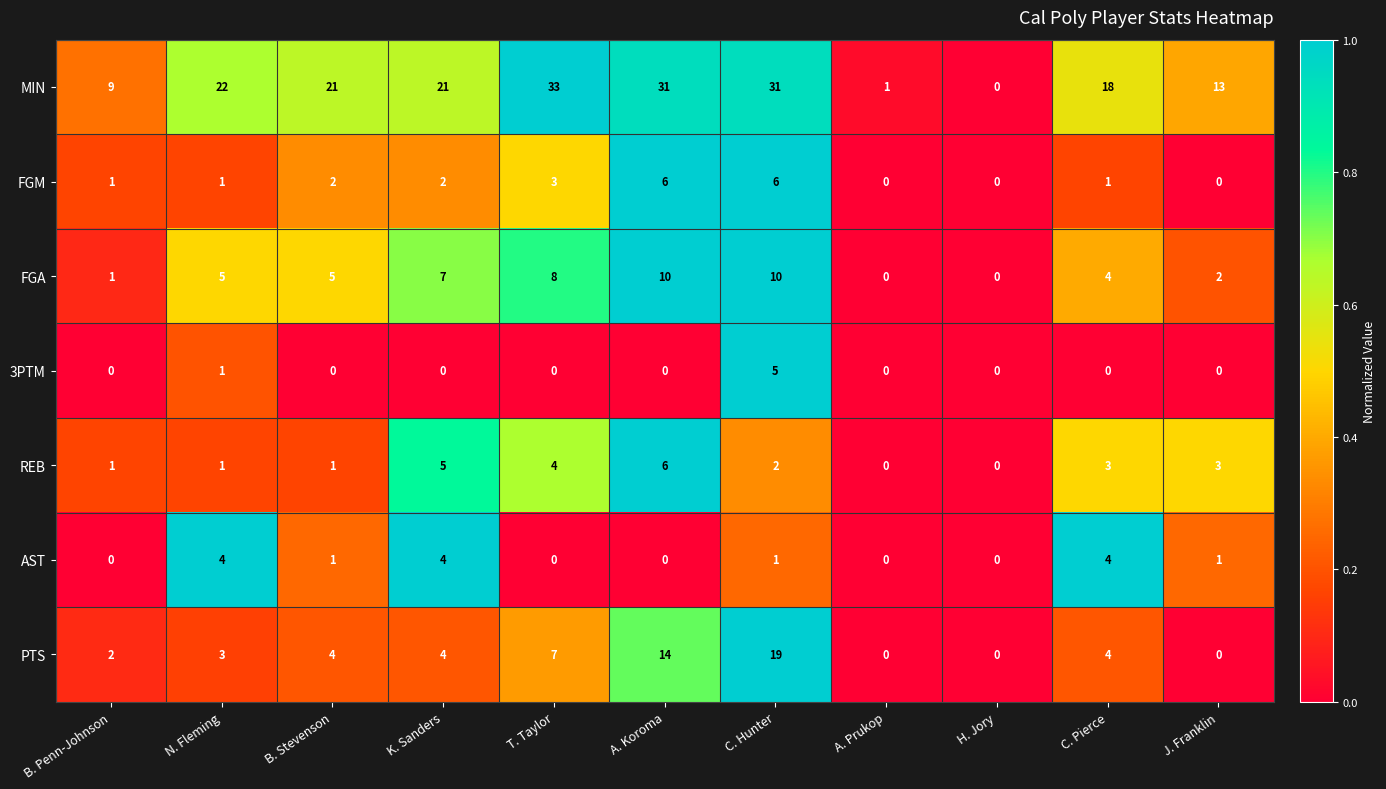

What is the sum of all REB values?

26